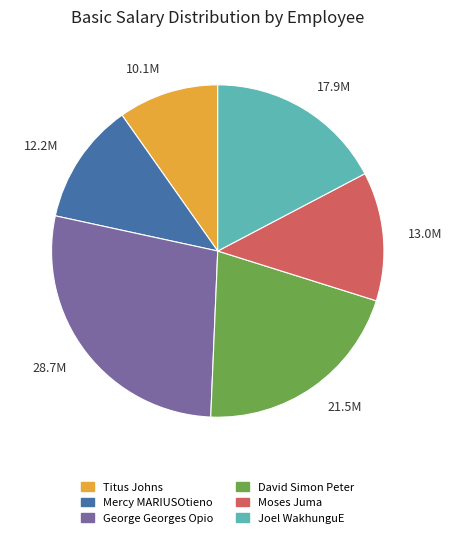

Is it true that 21.5M is 21% of the pie?

True